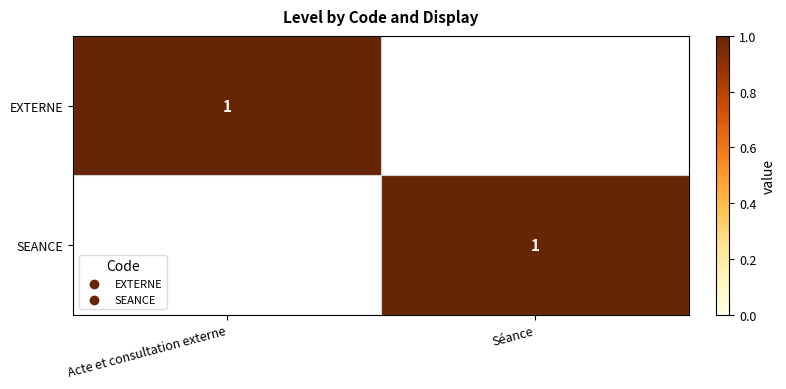

What is the greatest value displayed?

1